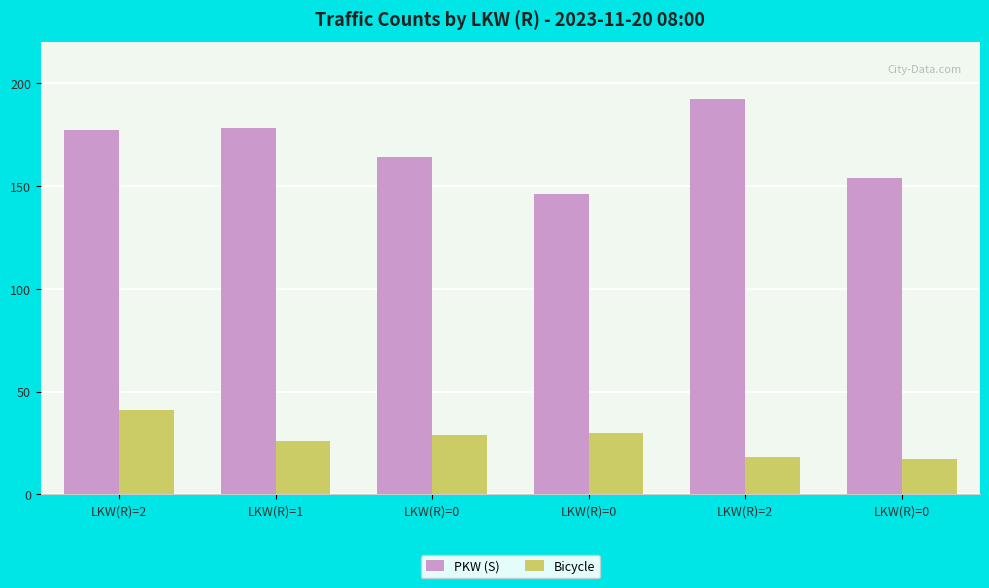

The value of PKW (S) at LKW(R)=0 is 164. True or false?

True